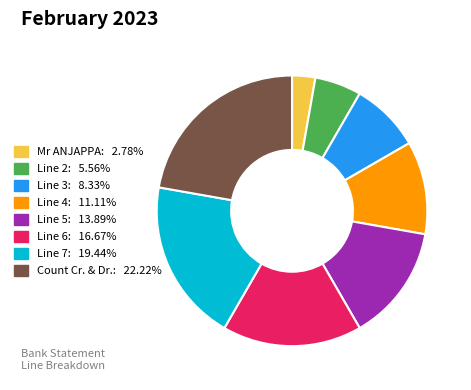

Count the number of slices in the pie.

8